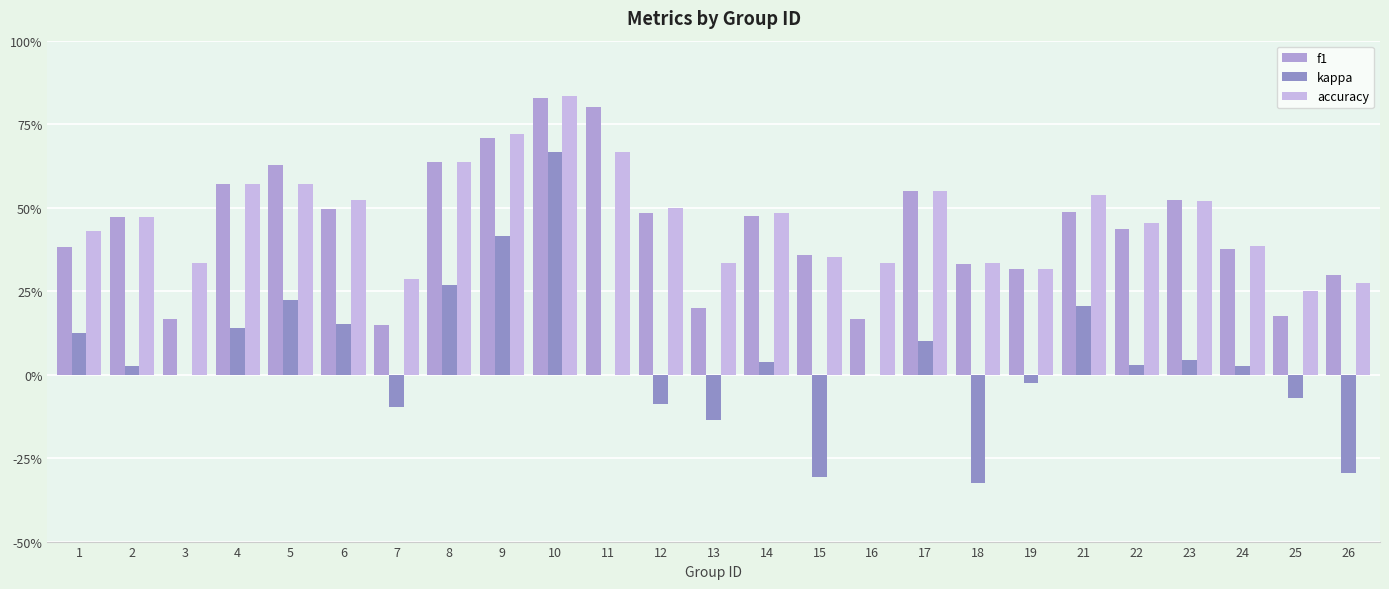

What is the approximate value of accuracy at 11?

0.7